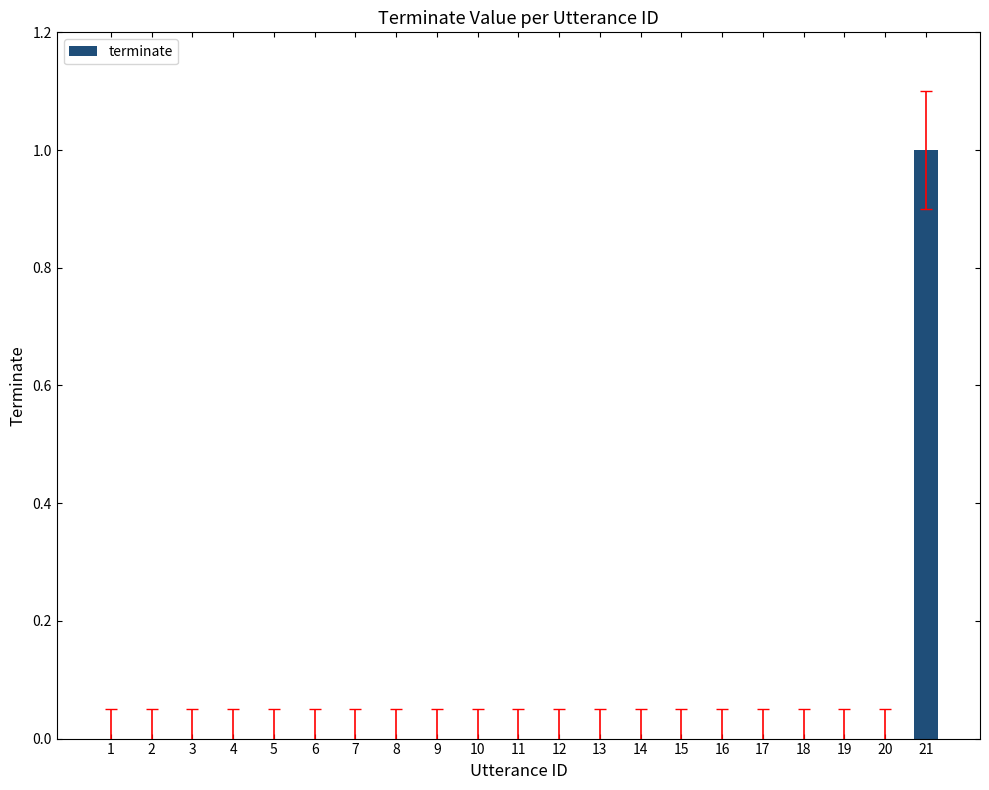

Are the bars horizontal?

No